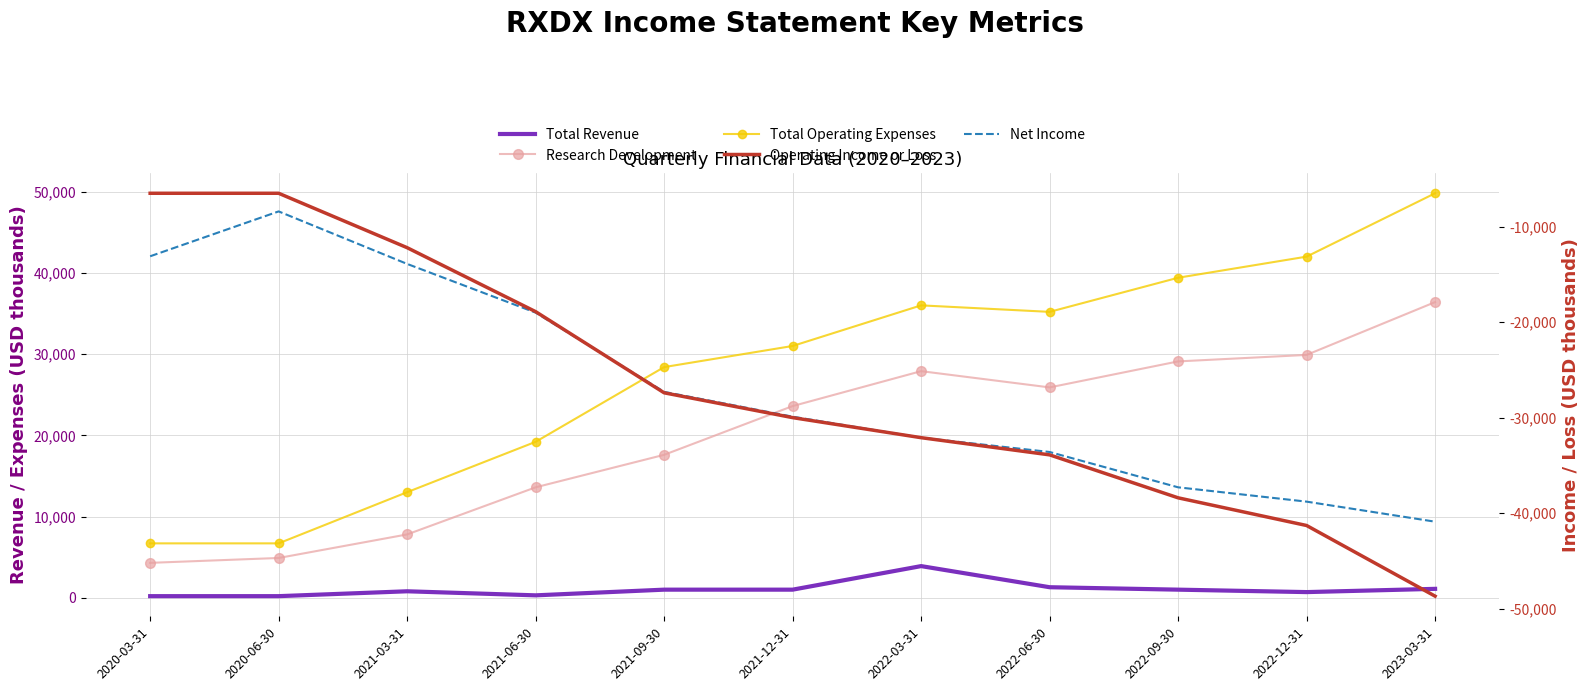

Where does the Operating Income or Loss series first go above -30000?

2020-03-31